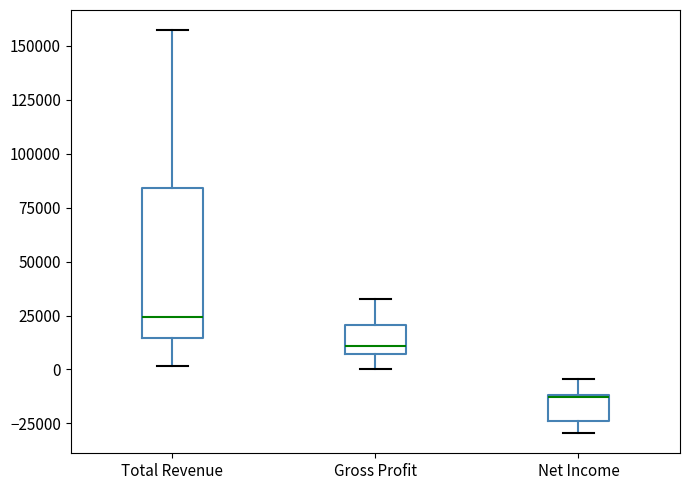

Which box has the highest median line?

Total Revenue